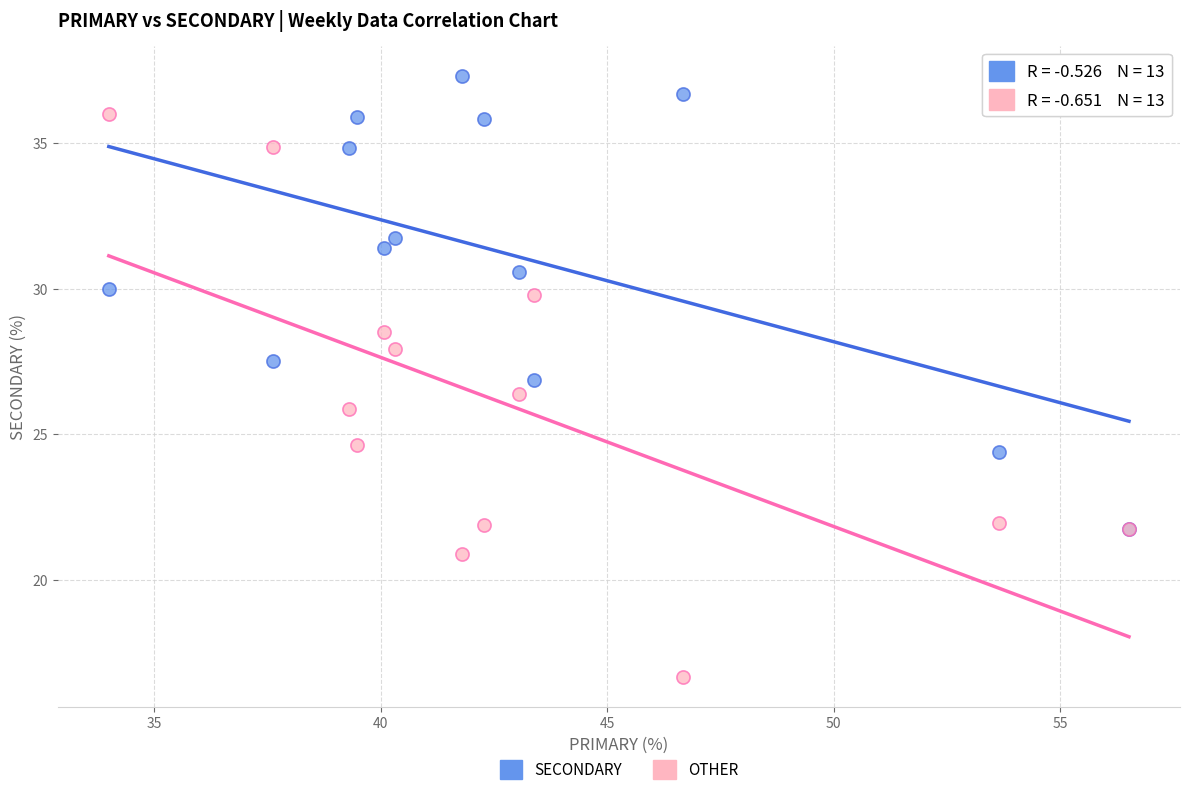

What are all the series names shown in the legend?

SECONDARY, OTHER